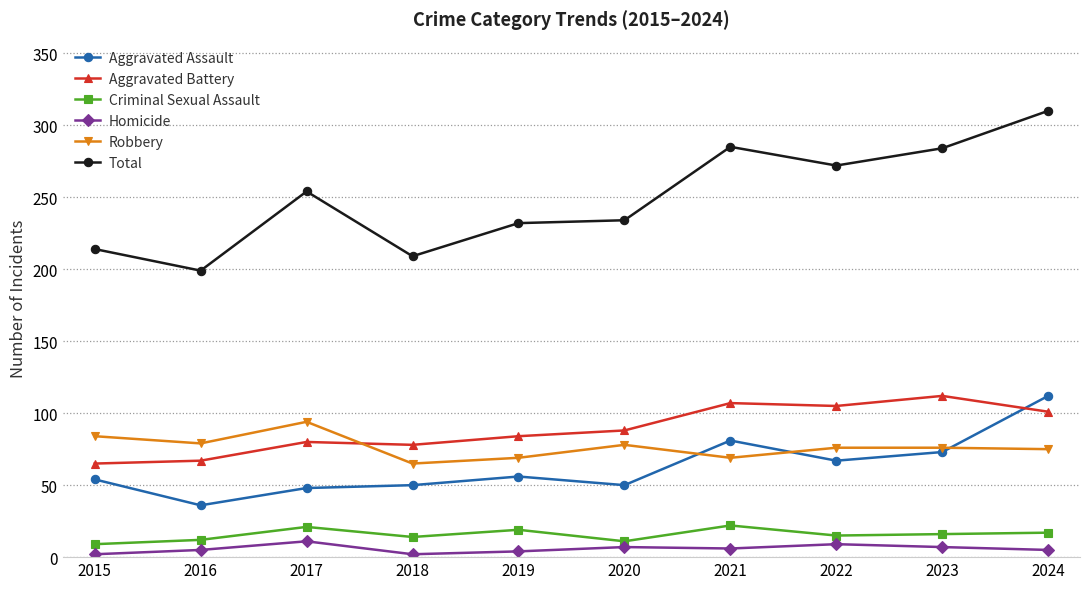

What are all the series names shown in the legend?

Aggravated Assault, Aggravated Battery, Criminal Sexual Assault, Homicide, Robbery, Total